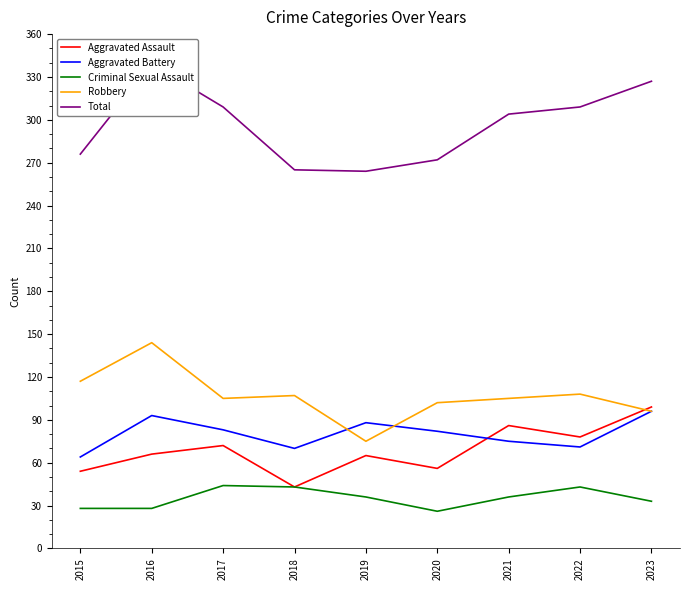

At which category does Criminal Sexual Assault reach its first local valley?

2020